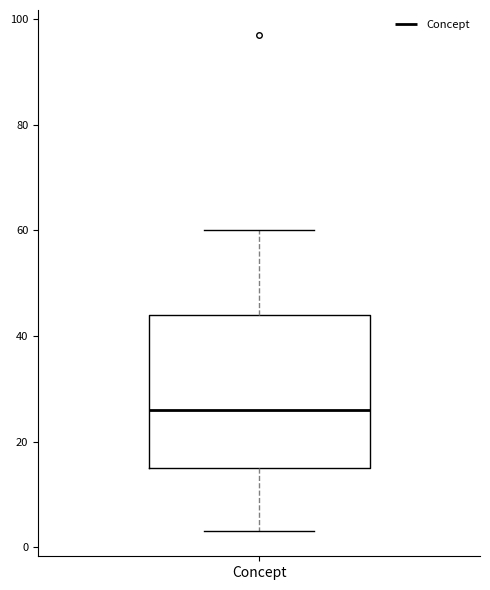

Where is the upper edge of the box for Concept on the y-axis? The values are not printed on the chart, so give them approximately, as read against the axis.

44